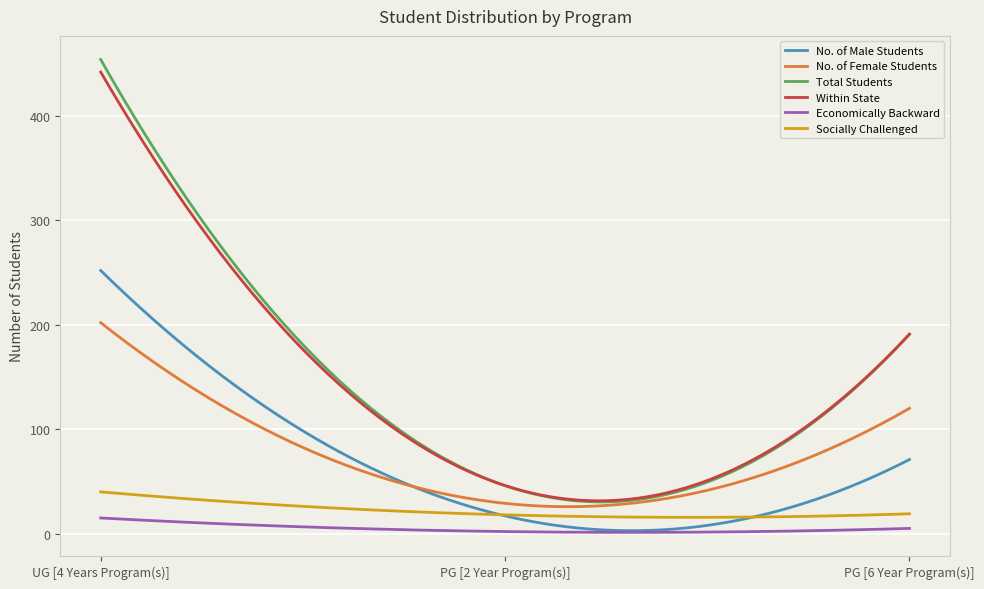

Is this an area chart (filled region under the line)?

No